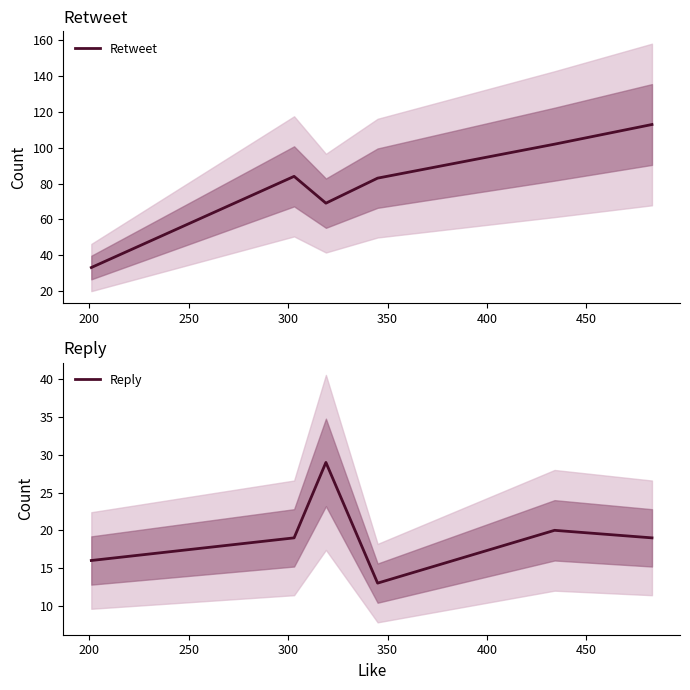

How many lines are shown in the chart?

2